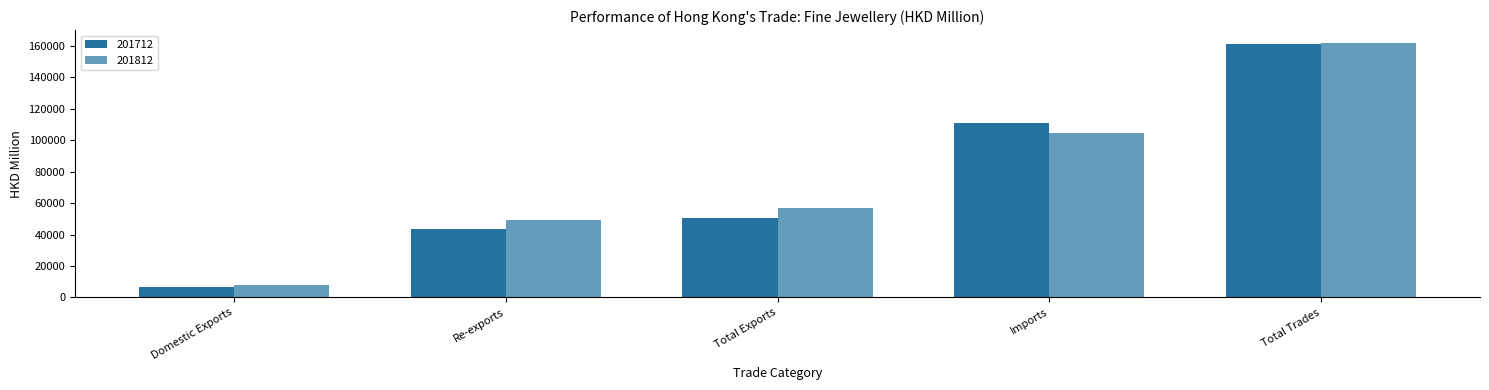

Rank the categories by 201712 value from highest to lowest.

Total Trades, Imports, Total Exports, Re-exports, Domestic Exports